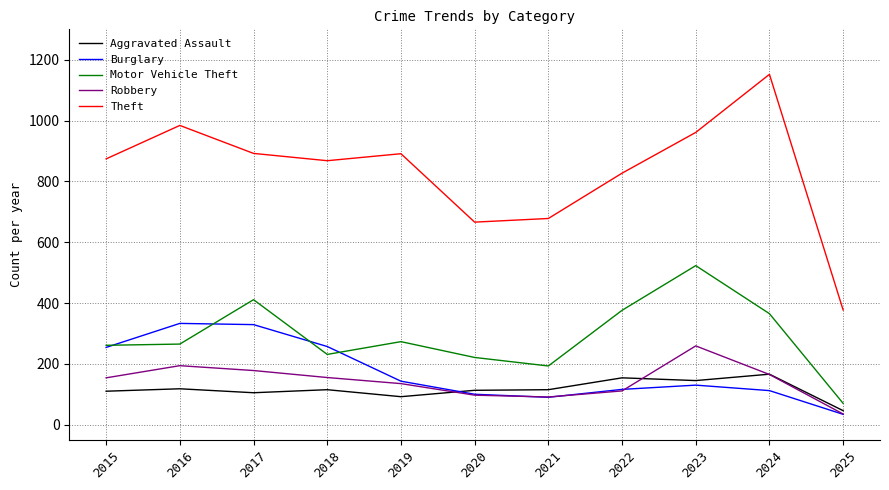

Does the chart display data point markers on the line(s)?

No